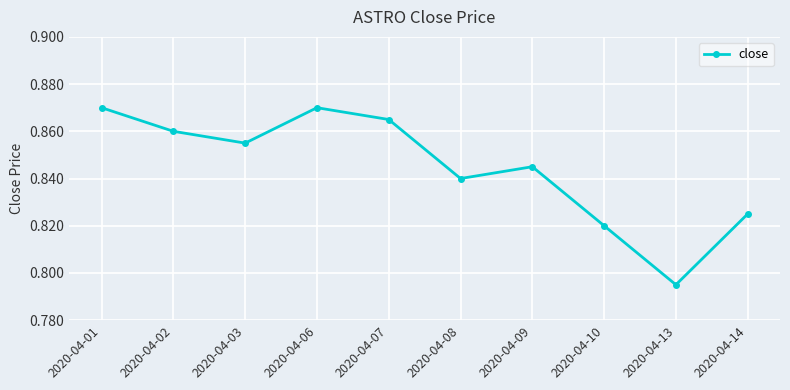

What is the sum of the values at 2020-04-09 and 2020-04-07?

1.7